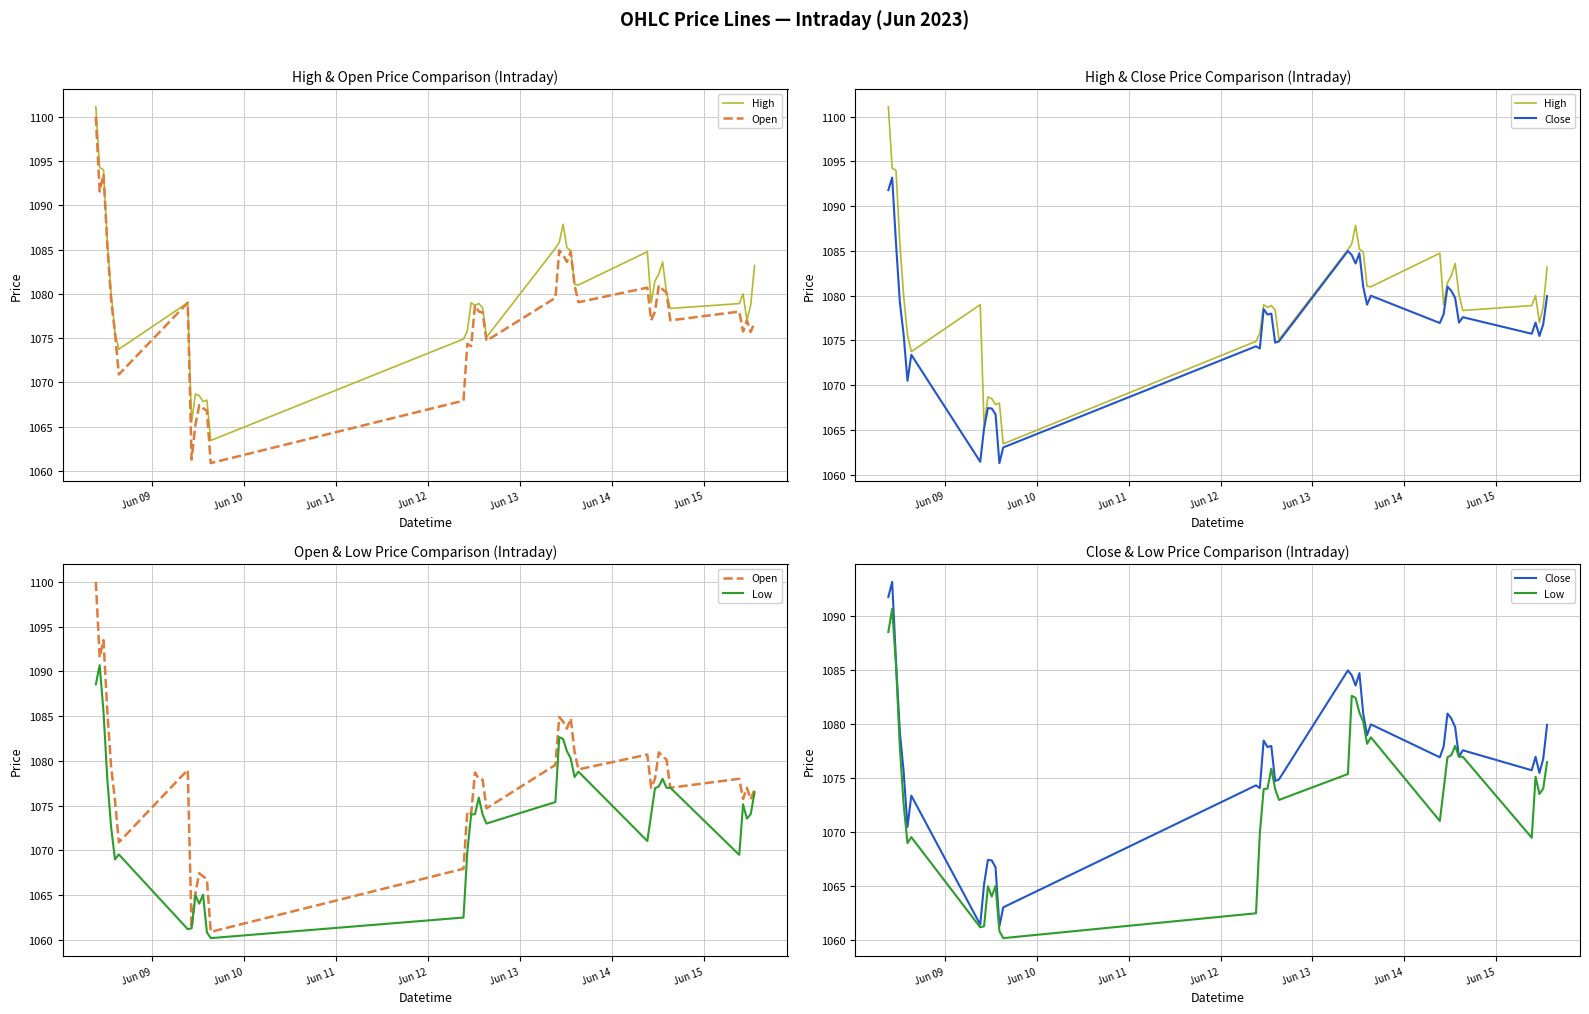

List the series in order of their peak value, highest first.

High, Open, Close, Low